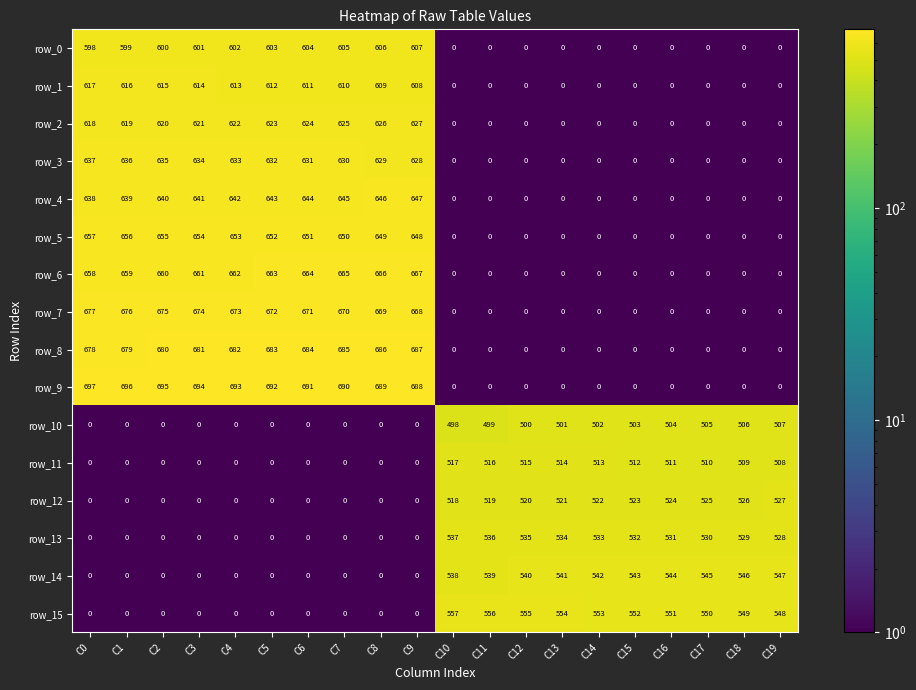

Which label corresponds to the largest value in the chart?

C0